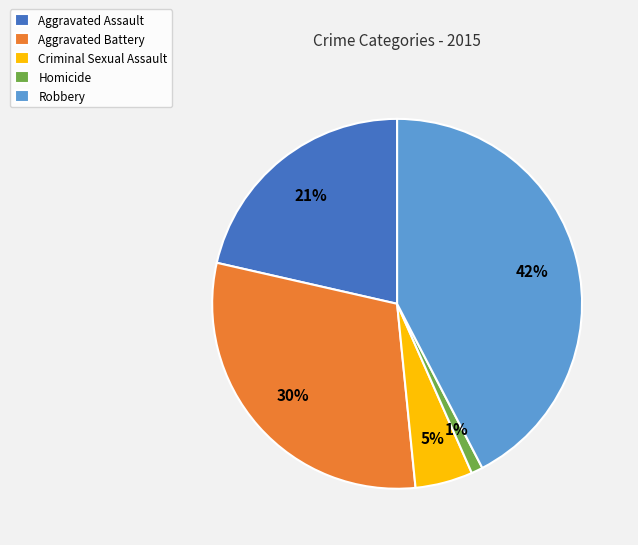

Is Criminal Sexual Assault the majority of the pie?

No